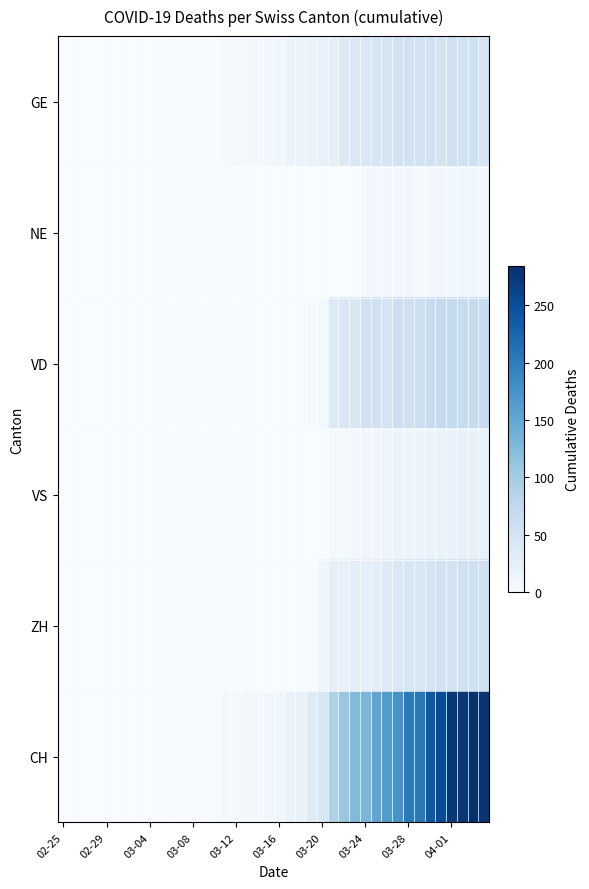

How many distinct data groups are displayed?

6